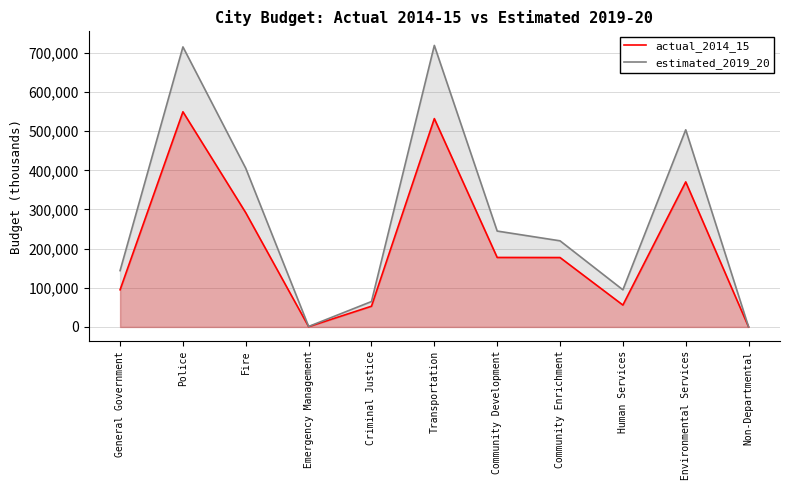

How many data points in estimated_2019_20 are less than 219987?

5